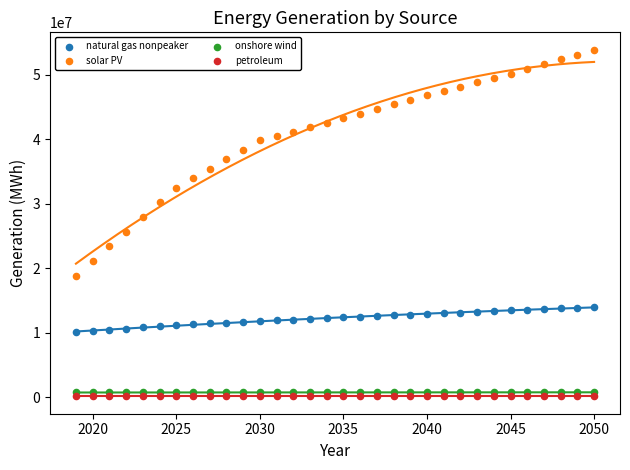

What are all the series names shown in the legend?

natural gas nonpeaker, solar PV, onshore wind, petroleum